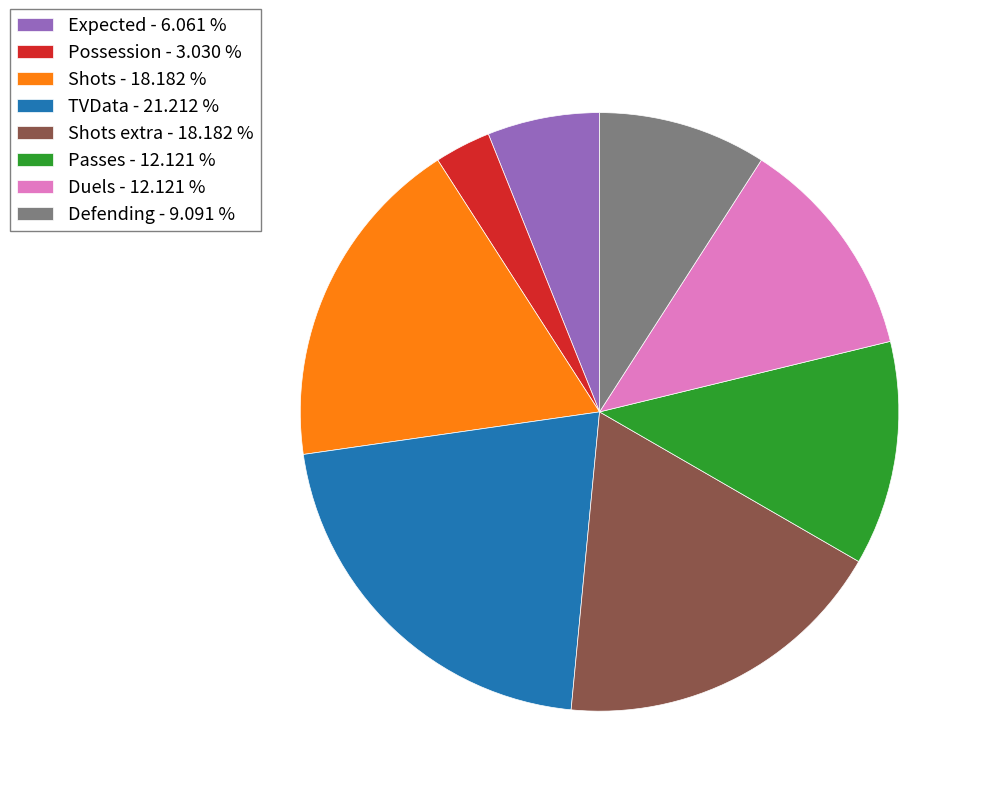

Does any single category account for the majority?

No